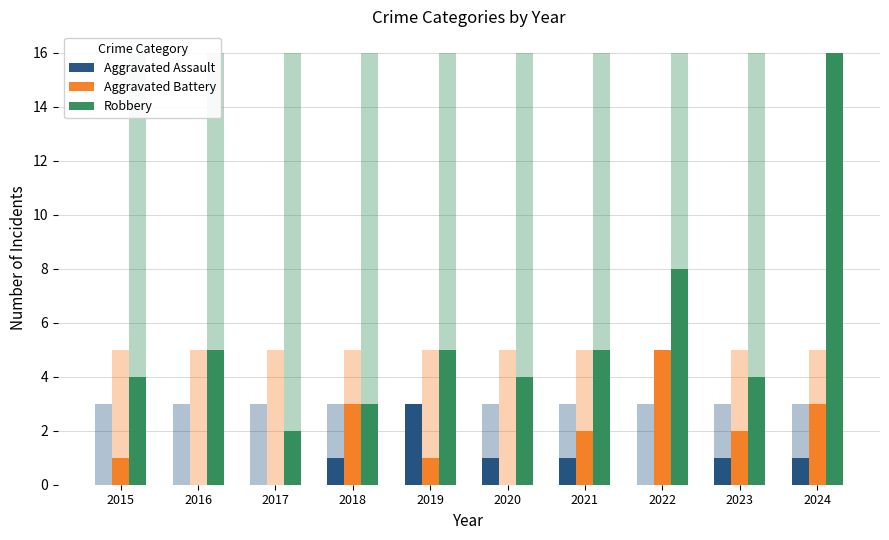

At how many categories does at least one series exceed 2?

9